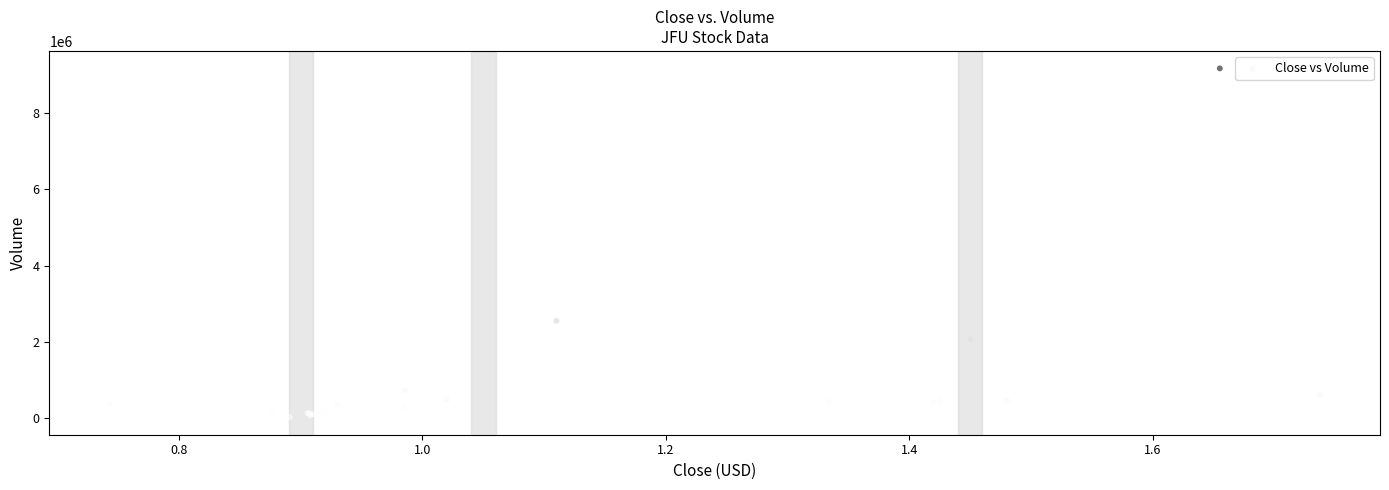

What Y value in the scatter plot is closest to 4596446?

2553127